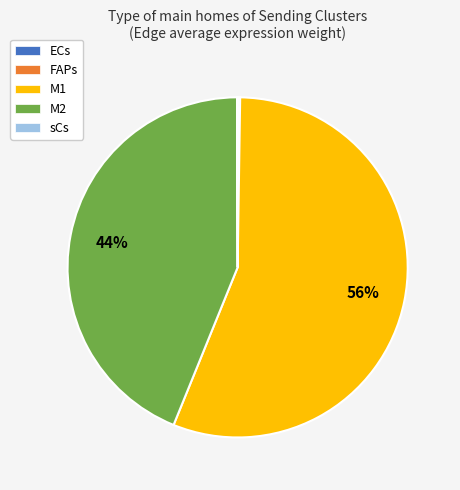

What is the ratio of the value at M1 to the value at M2?

1.3